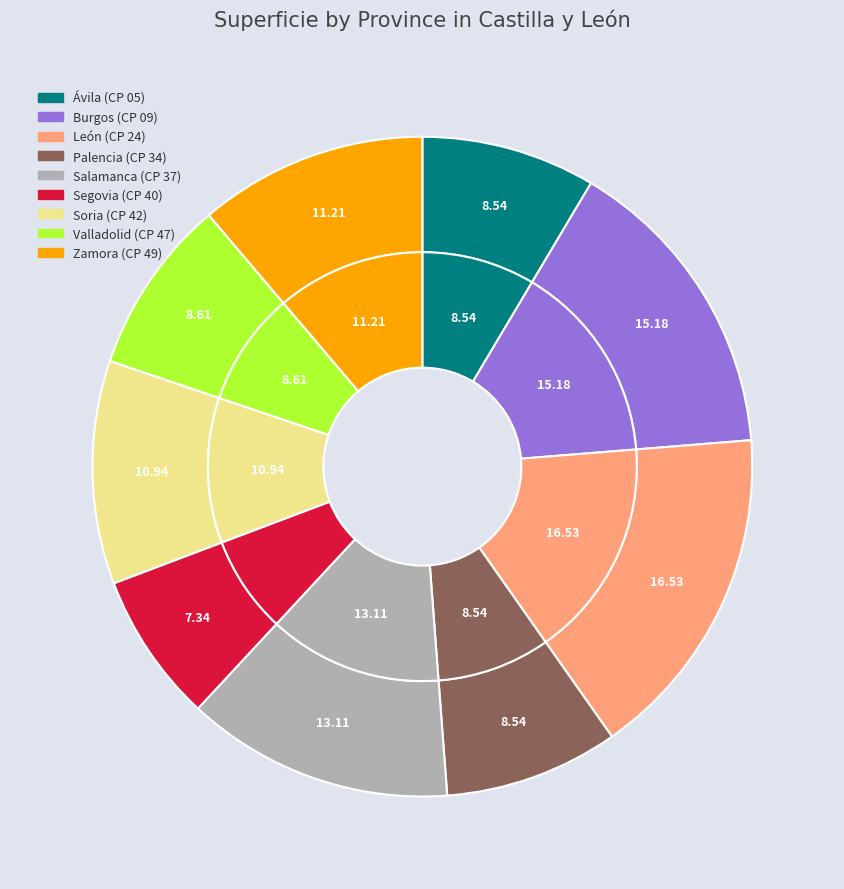

What is the largest slice in the pie chart?

León